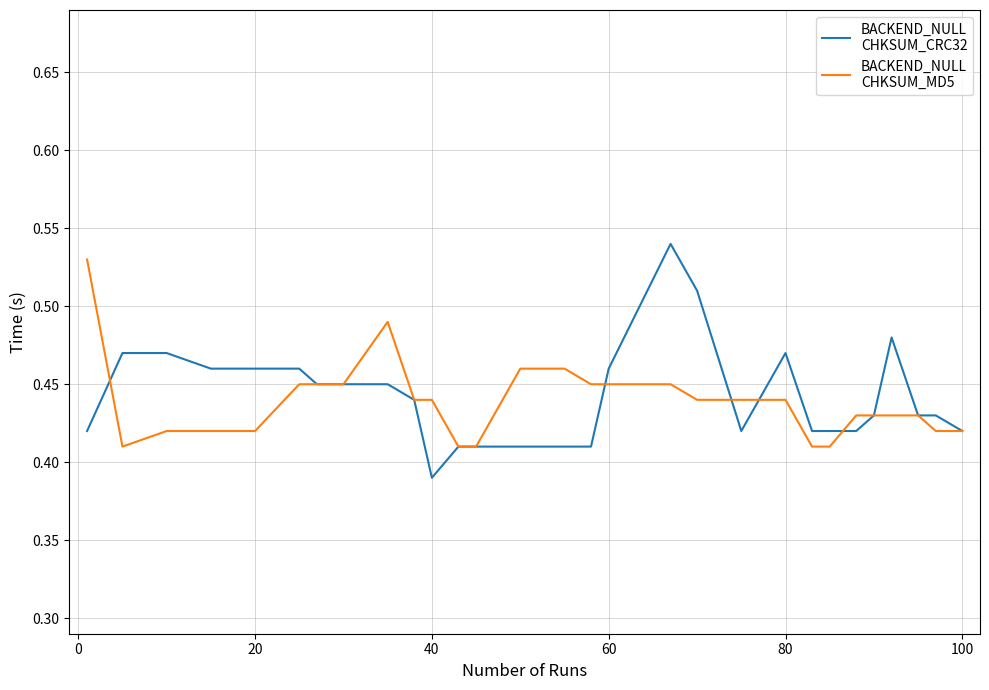

Does the chart have visible grid lines?

Yes